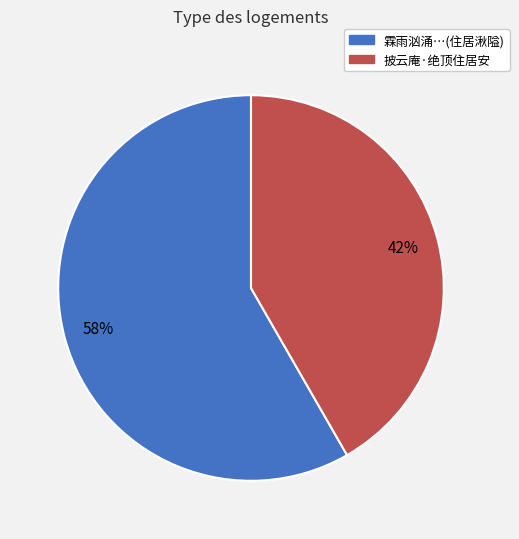

To the nearest percent, what is the average slice percentage?

50%